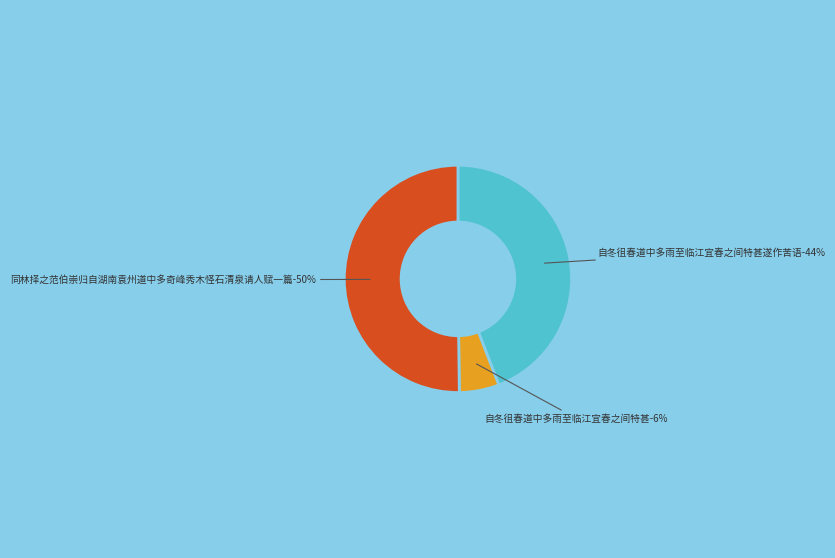

Is there a majority slice in this chart?

Yes